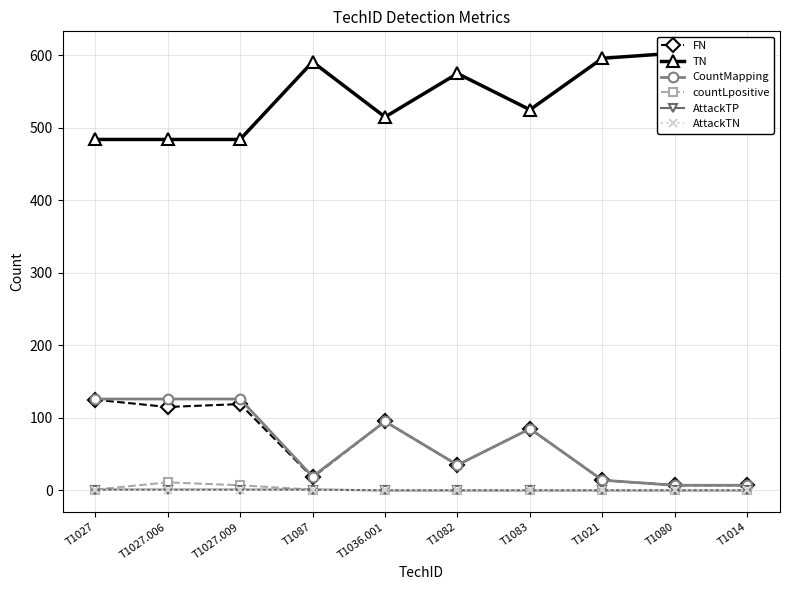

Is this an area chart (filled region under the line)?

No